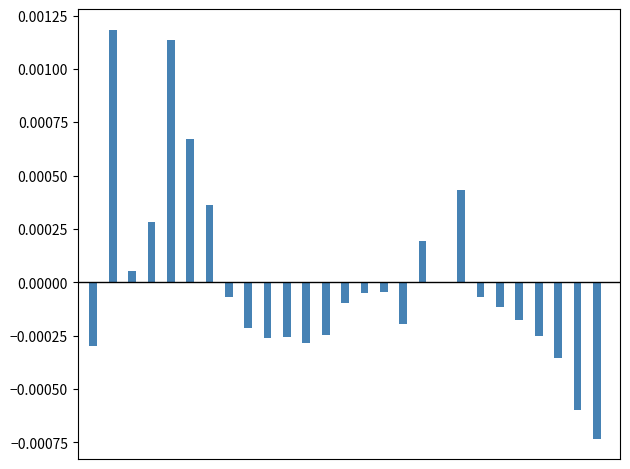

Are the bars horizontal?

No